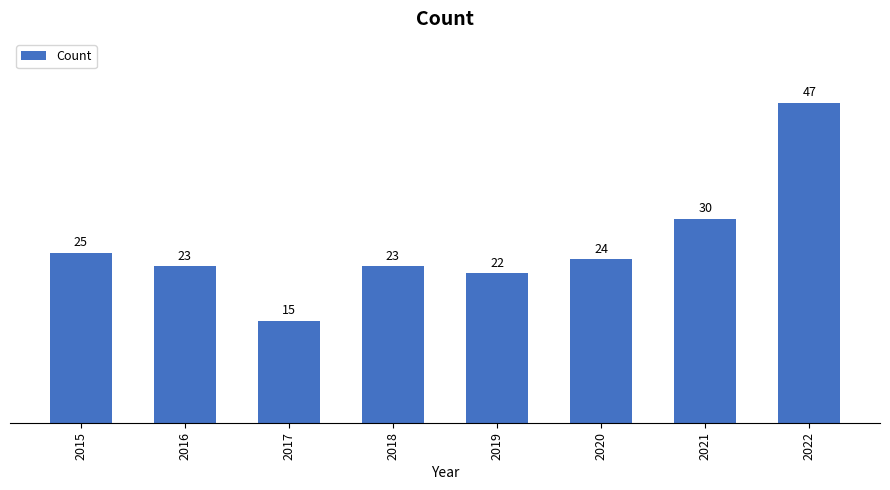

What is the ratio of the value at 2020 to the value at 2021?

0.8